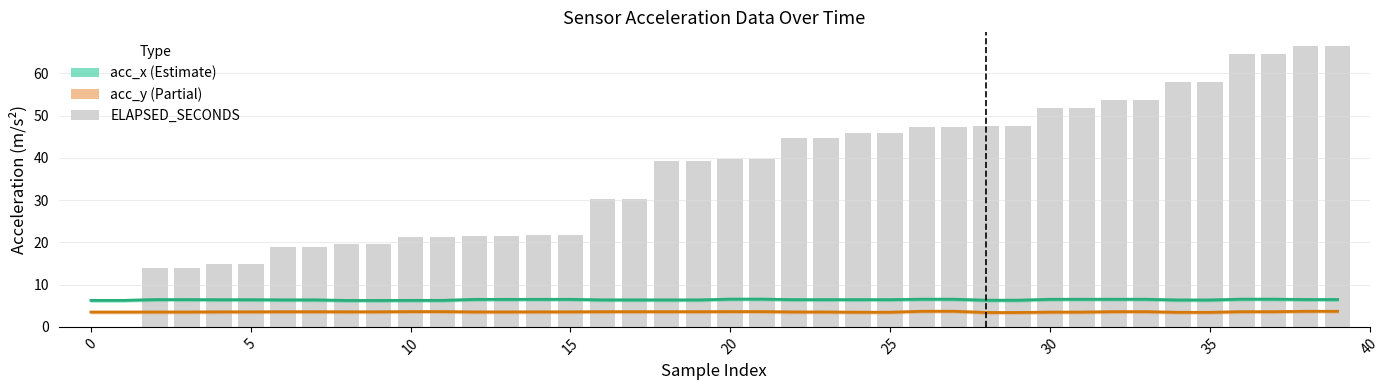

The value of acc_x at 30 is 6.4. True or false?

True